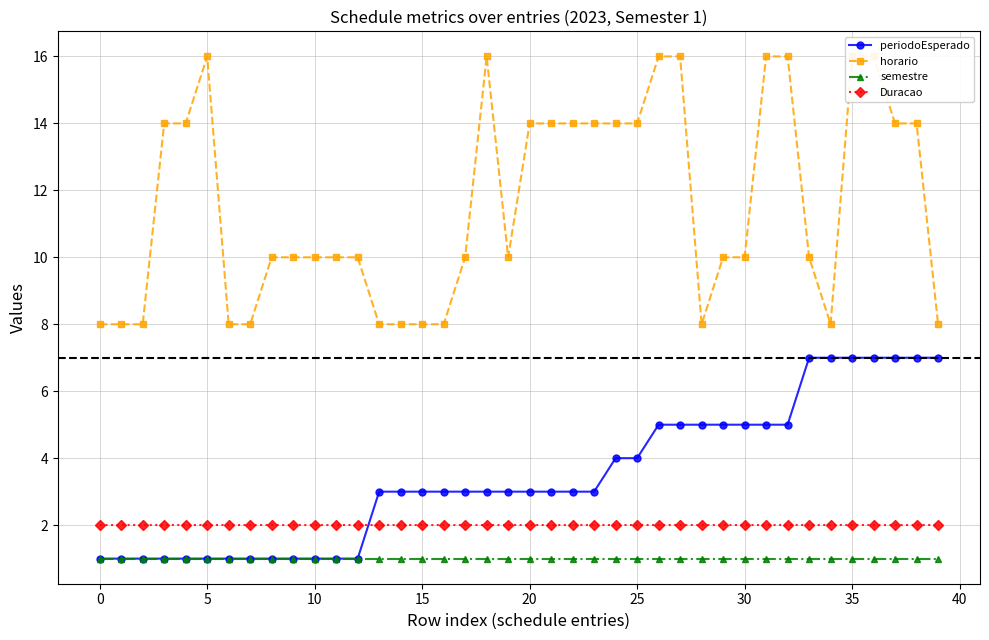

True or false: semestre has a value of 1 at 15.

True